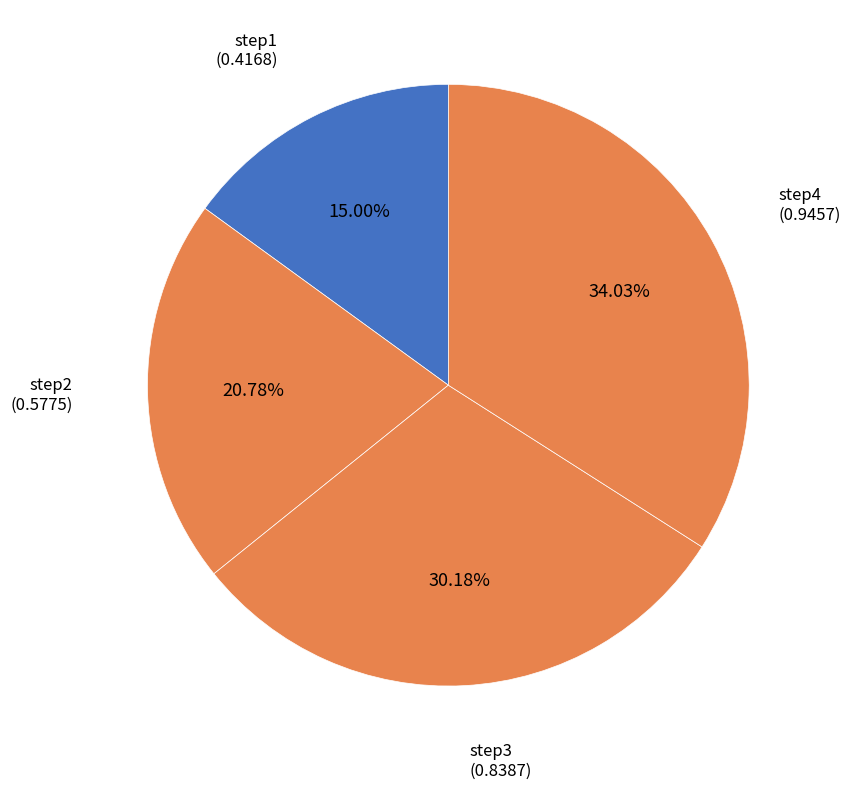

What is the total percentage of step2 and step1?

35.8%